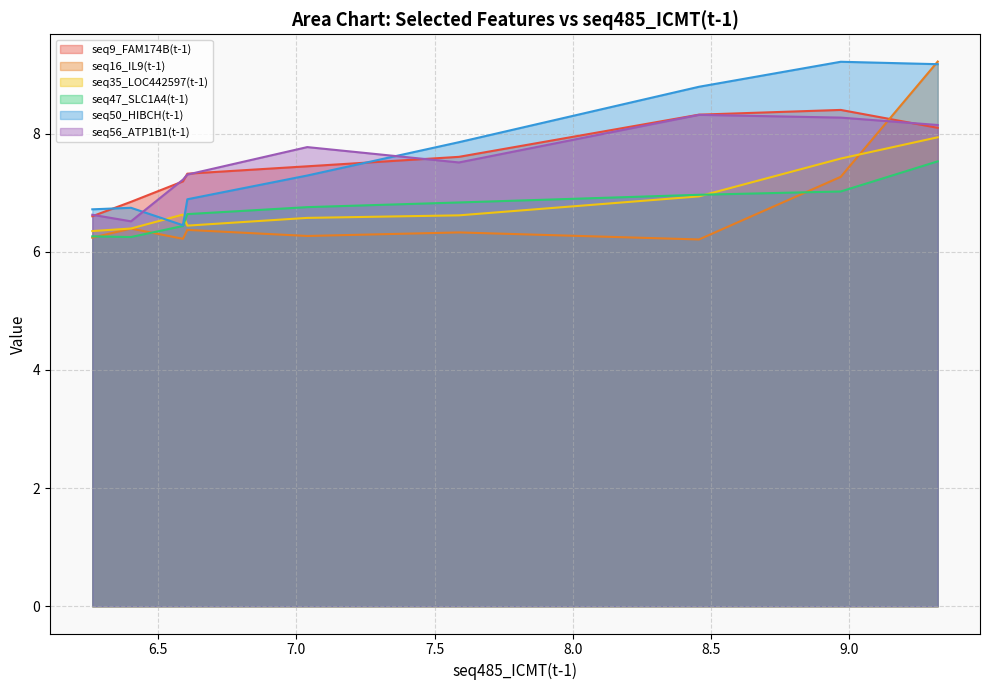

True or false: seq9_FAM174B(t-1) and seq47_SLC1A4(t-1) cross at least once.

False